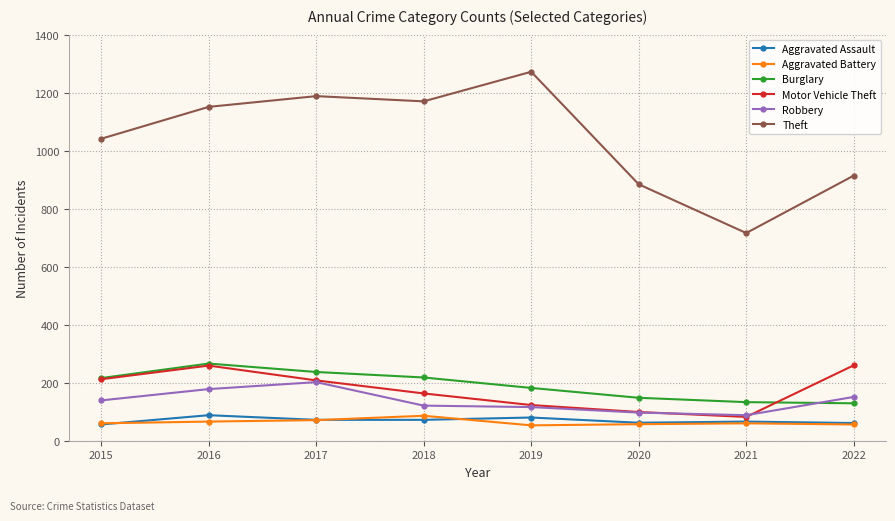

Which series has the widest spread of values?

Theft